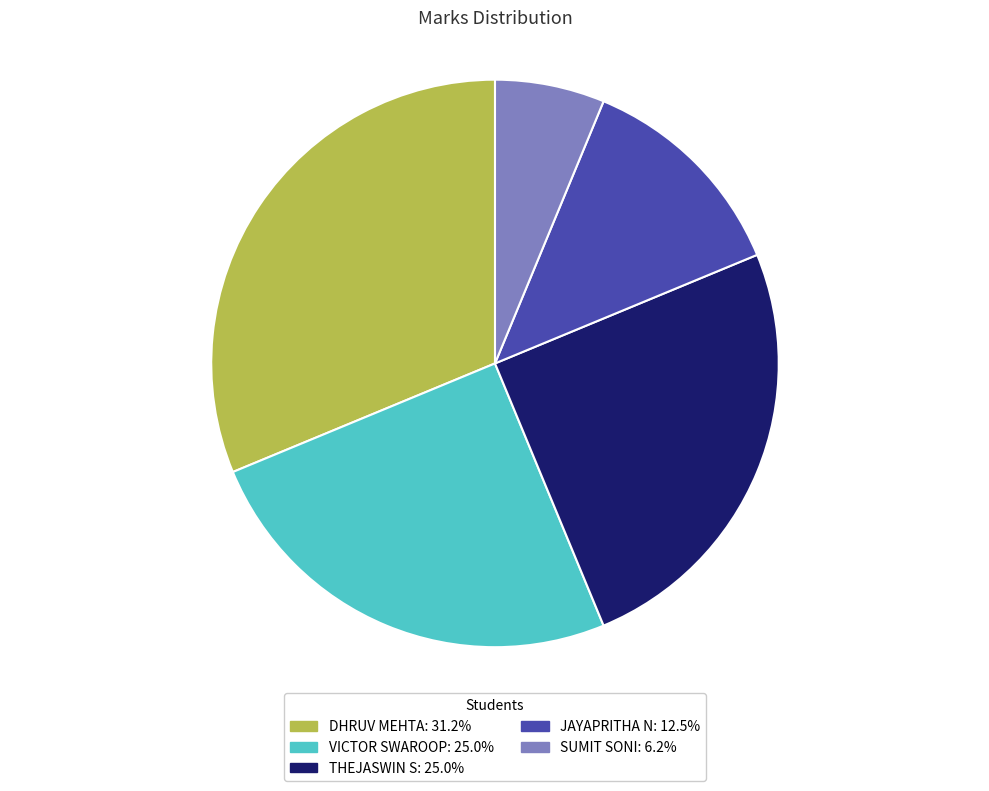

Do JAYAPRITHA N: 12.5% and DHRUV MEHTA: 31.2% together represent more than half of the pie?

No